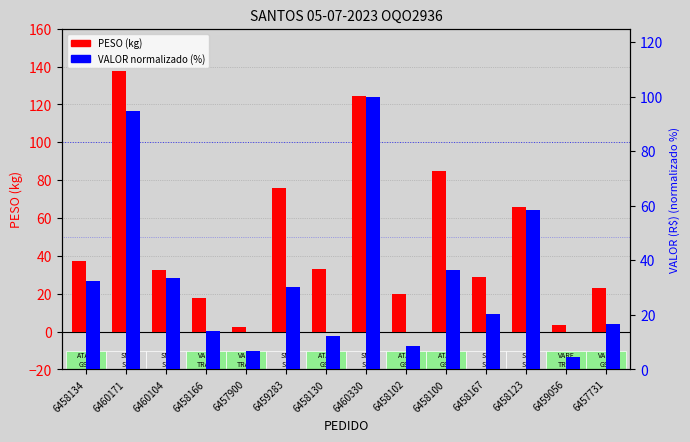

Where is VALOR normalizado (%) nearest to the value 52?

6458123